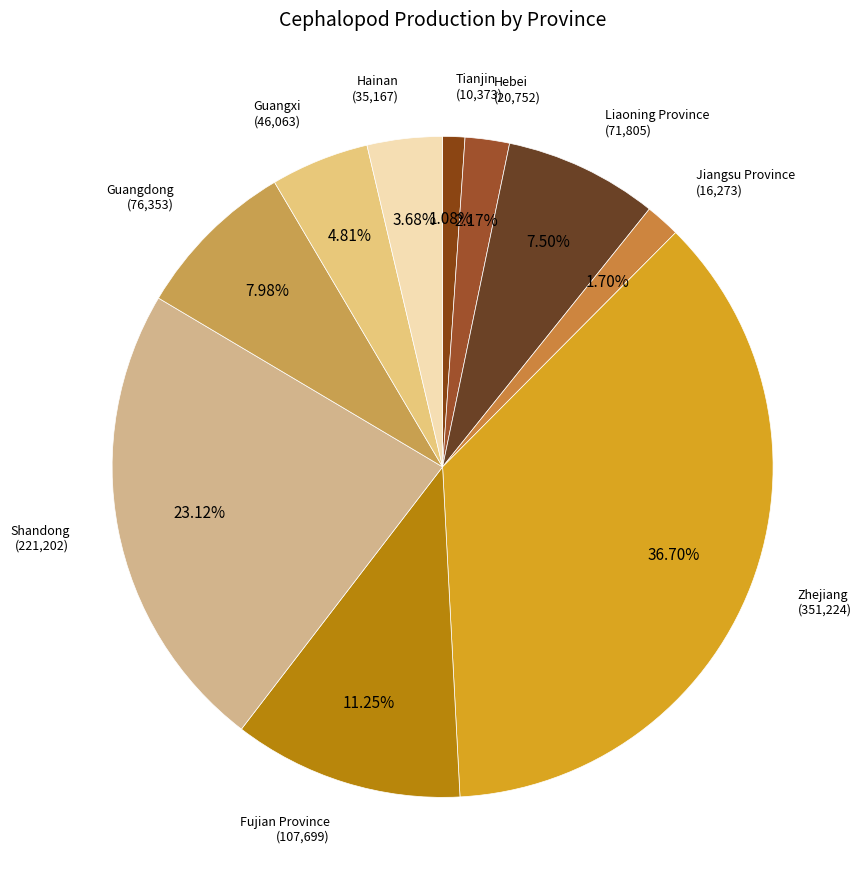

How many slices are in this pie chart?

10